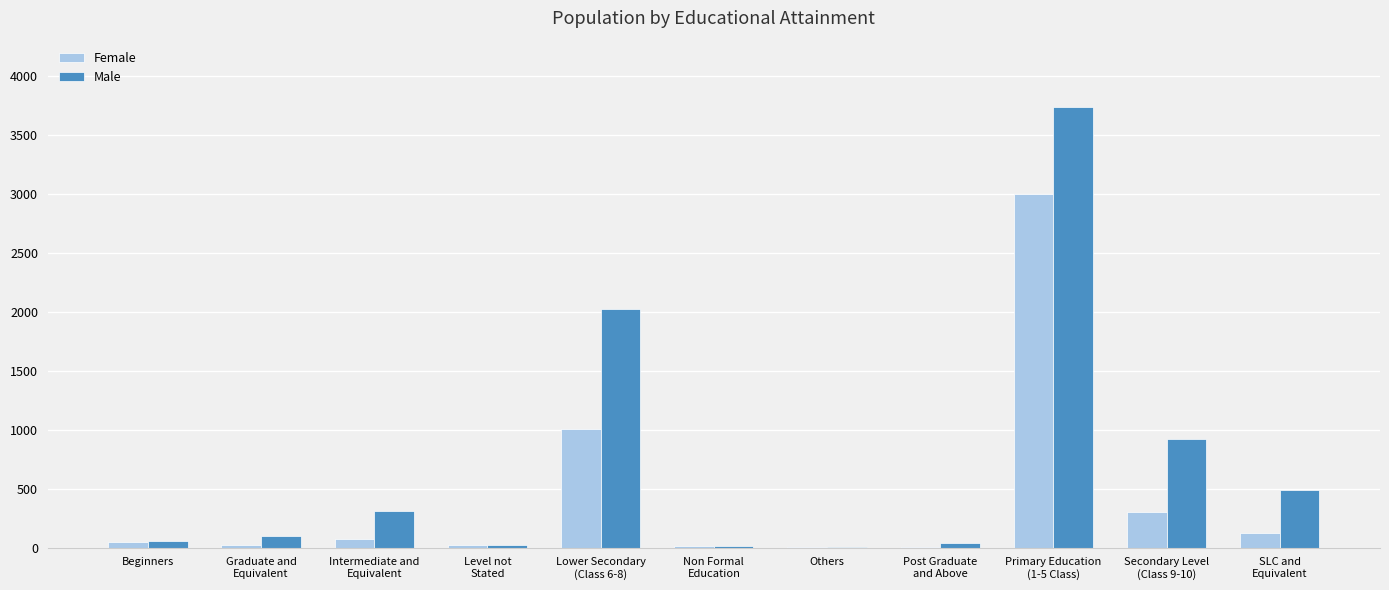

Which series has the largest total across all categories?

Male